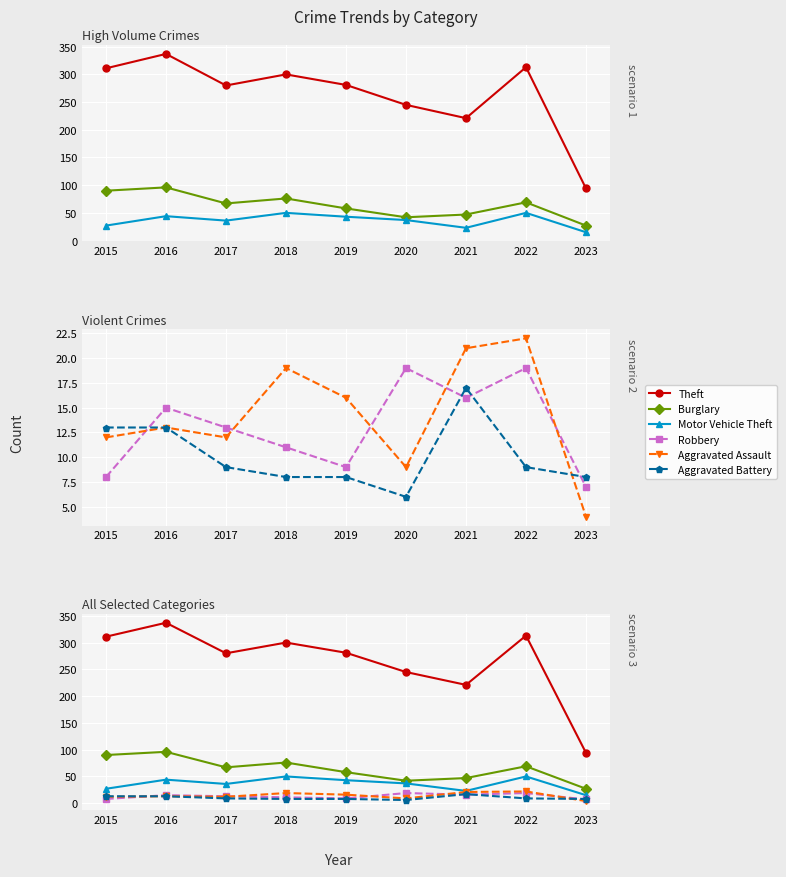

Reading right to left, list all the values displayed in this chart.

Theft: 2023=94	2022=313	2021=221	2020=245	2019=281	2018=300	2017=280	2016=337	2015=311
Burglary: 2023=27	2022=69	2021=47	2020=42	2019=58	2018=76	2017=67	2016=96	2015=90
Motor Vehicle Theft: 2023=15	2022=50	2021=23	2020=37	2019=43	2018=50	2017=36	2016=44	2015=27
Robbery: 2023=7	2022=19	2021=16	2020=19	2019=9	2018=11	2017=13	2016=15	2015=8
Aggravated Assault: 2023=4	2022=22	2021=21	2020=9	2019=16	2018=19	2017=12	2016=13	2015=12
Aggravated Battery: 2023=8	2022=9	2021=17	2020=6	2019=8	2018=8	2017=9	2016=13	2015=13